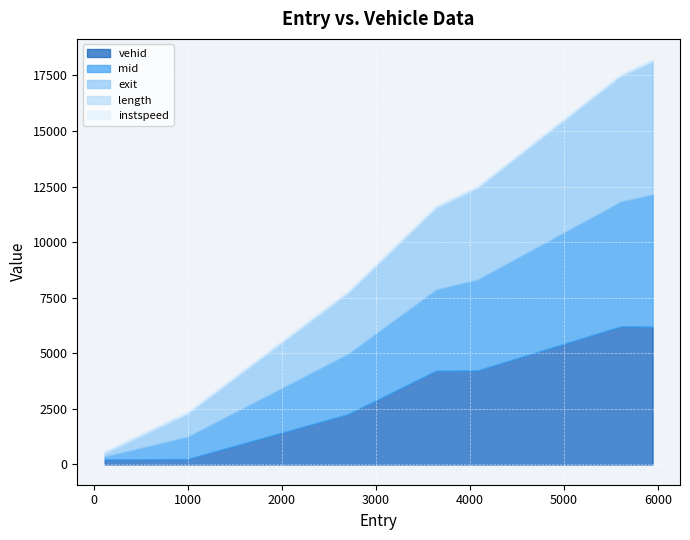

Is the value of exit at 3642.4401738757497 greater than the value of mid at 117.61766207612006?

Yes